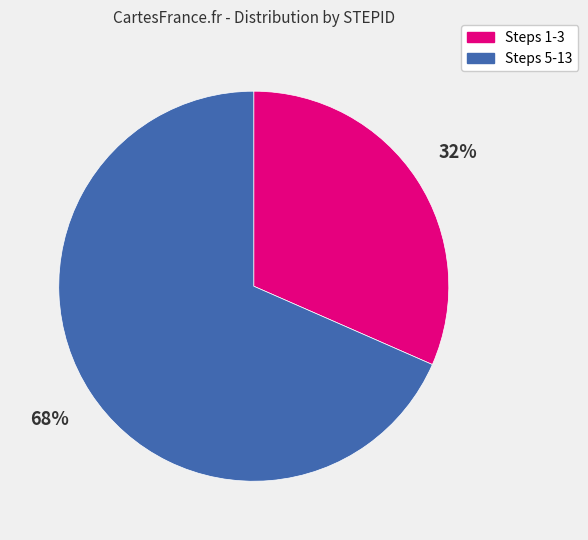

Does any single category account for the majority?

Yes